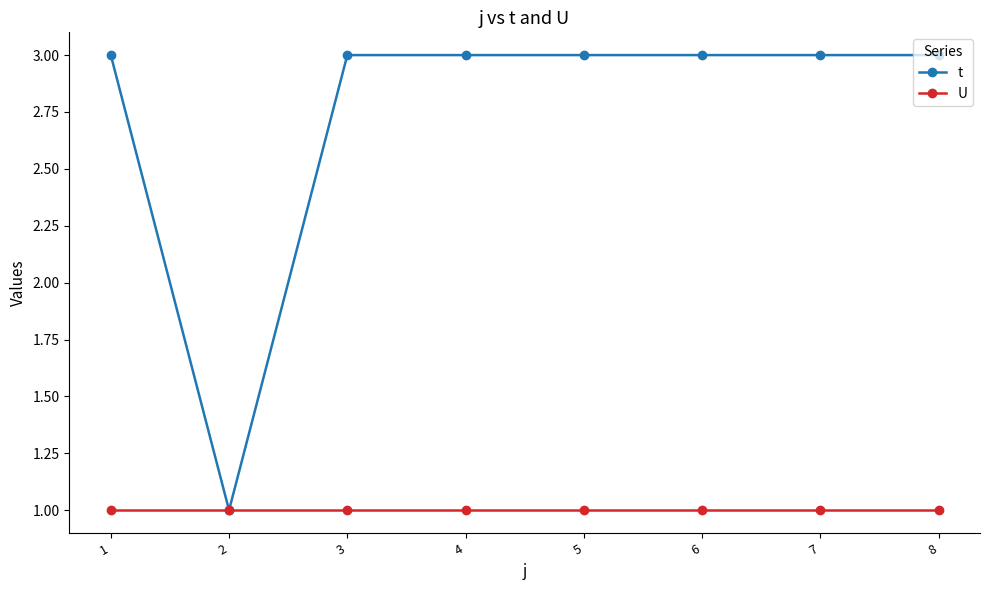

What is the value of the t point at the 2nd from the left?

1